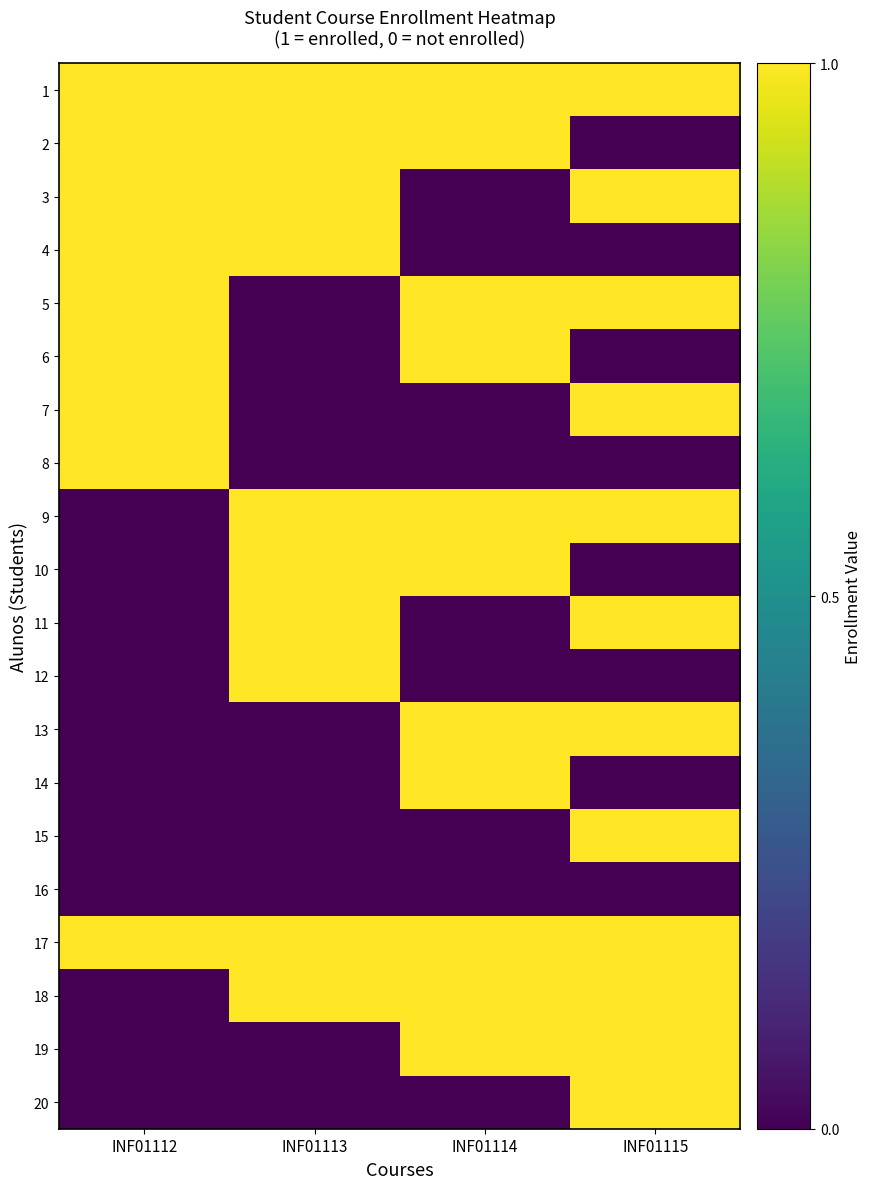

Rank the series at INF01114 from highest to lowest value.

1, 2, 5, 6, 9, 10, 13, 14, 17, 18, 19, 3, 4, 7, 8, 11, 12, 15, 16, 20